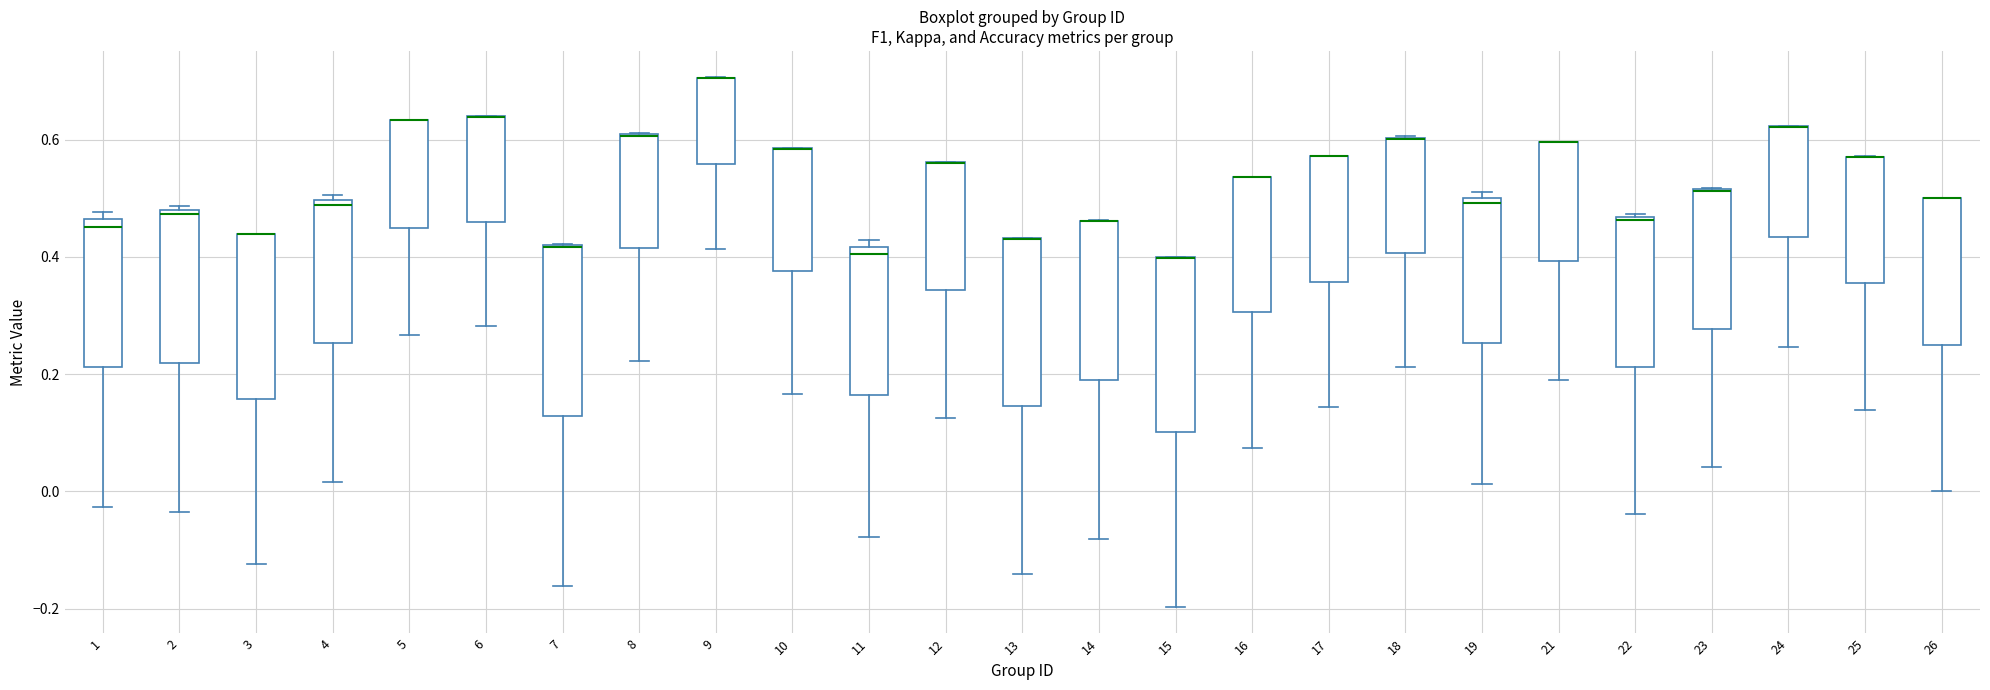

Reading left to right, read every box against the y-axis: the position of its median line, the range the box covers, and the ends of its whiskers. The values are not printed on the chart, so give them approximately, as read against the axis.

1: median 0.46 (just below the box's upper edge), box 0.22 to 0.46, whiskers -0.02 to 0.48
2: median 0.48 (just below the box's upper edge), box 0.22 to 0.48, whiskers -0.04 to 0.48 (just above the box's upper edge)
3: median 0.44 (drawn on the box's upper edge), box 0.16 to 0.44, whiskers -0.12 to 0.44
4: median 0.48, box 0.26 to 0.50, whiskers 0.02 to 0.50 (just above the box's upper edge)
5: median 0.64 (drawn on the box's upper edge), box 0.44 to 0.64, whiskers 0.26 to 0.64
6: median 0.64 (drawn on the box's upper edge), box 0.46 to 0.64, whiskers 0.28 to 0.64
7: median 0.42 (drawn on the box's upper edge), box 0.12 to 0.42, whiskers -0.16 to 0.42
8: median 0.60 (drawn on the box's upper edge), box 0.42 to 0.60, whiskers 0.22 to 0.62
9: median 0.70 (drawn on the box's upper edge), box 0.56 to 0.70, whiskers 0.42 to 0.70
10: median 0.58 (drawn on the box's upper edge), box 0.38 to 0.58, whiskers 0.16 to 0.58
11: median 0.40, box 0.16 to 0.42, whiskers -0.08 to 0.42 (just above the box's upper edge)
12: median 0.56 (drawn on the box's upper edge), box 0.34 to 0.56, whiskers 0.12 to 0.56
13: median 0.44 (drawn on the box's upper edge), box 0.14 to 0.44, whiskers -0.14 to 0.44
14: median 0.46 (drawn on the box's upper edge), box 0.18 to 0.46, whiskers -0.08 to 0.46
15: median 0.40 (drawn on the box's upper edge), box 0.10 to 0.40, whiskers -0.20 to 0.40
16: median 0.54 (drawn on the box's upper edge), box 0.30 to 0.54, whiskers 0.08 to 0.54
17: median 0.58 (drawn on the box's upper edge), box 0.36 to 0.58, whiskers 0.14 to 0.58
18: median 0.60 (drawn on the box's upper edge), box 0.40 to 0.60, whiskers 0.22 to 0.60
19: median 0.50 (just below the box's upper edge), box 0.26 to 0.50, whiskers 0.02 to 0.50 (just above the box's upper edge)
21: median 0.60 (drawn on the box's upper edge), box 0.40 to 0.60, whiskers 0.20 to 0.60
22: median 0.46, box 0.22 to 0.46, whiskers -0.04 to 0.48
23: median 0.52 (drawn on the box's upper edge), box 0.28 to 0.52, whiskers 0.04 to 0.52
24: median 0.62 (drawn on the box's upper edge), box 0.44 to 0.62, whiskers 0.24 to 0.62
25: median 0.58 (drawn on the box's upper edge), box 0.36 to 0.58, whiskers 0.14 to 0.58
26: median 0.50 (drawn on the box's upper edge), box 0.26 to 0.50, whiskers 0.00 to 0.50